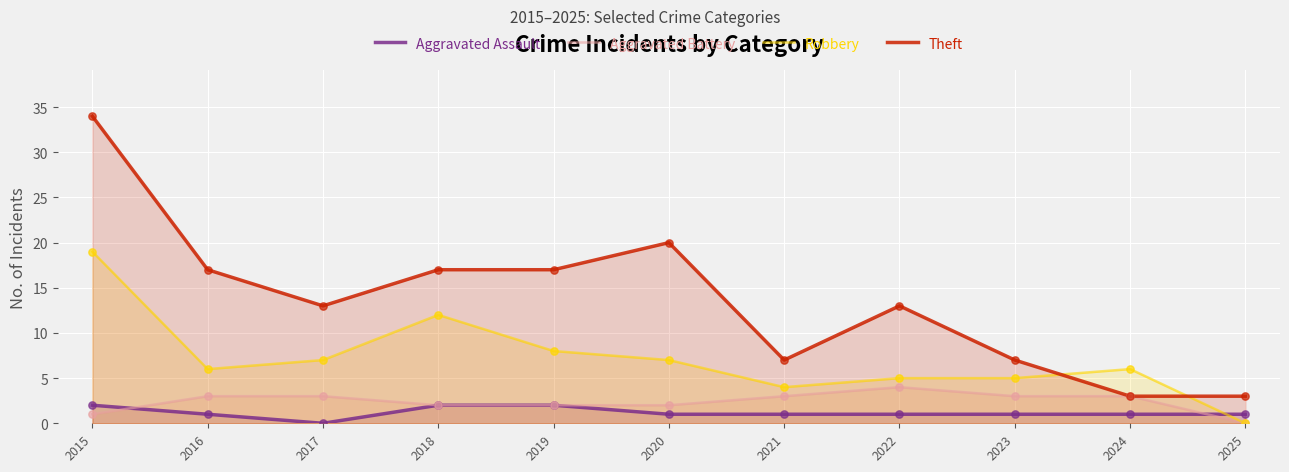

Which series reaches the minimum Y coordinate?

Aggravated Assault